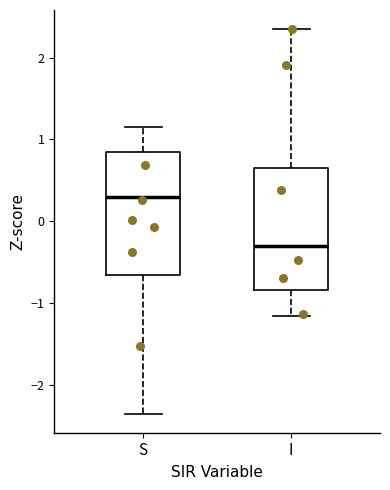

Which box has the highest median line?

S